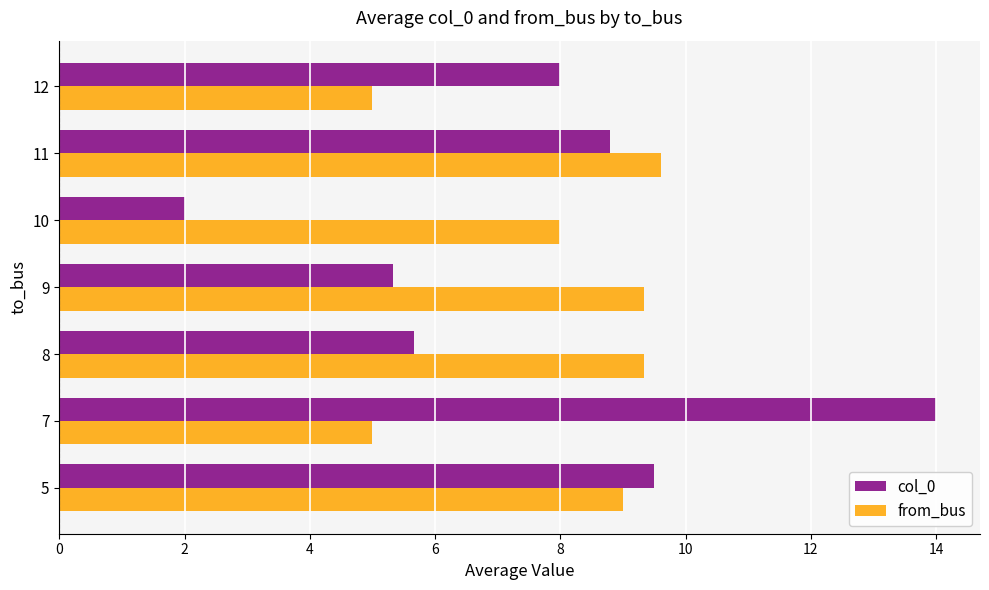

Rank the series by their maximum value, from lowest to highest.

from_bus, col_0